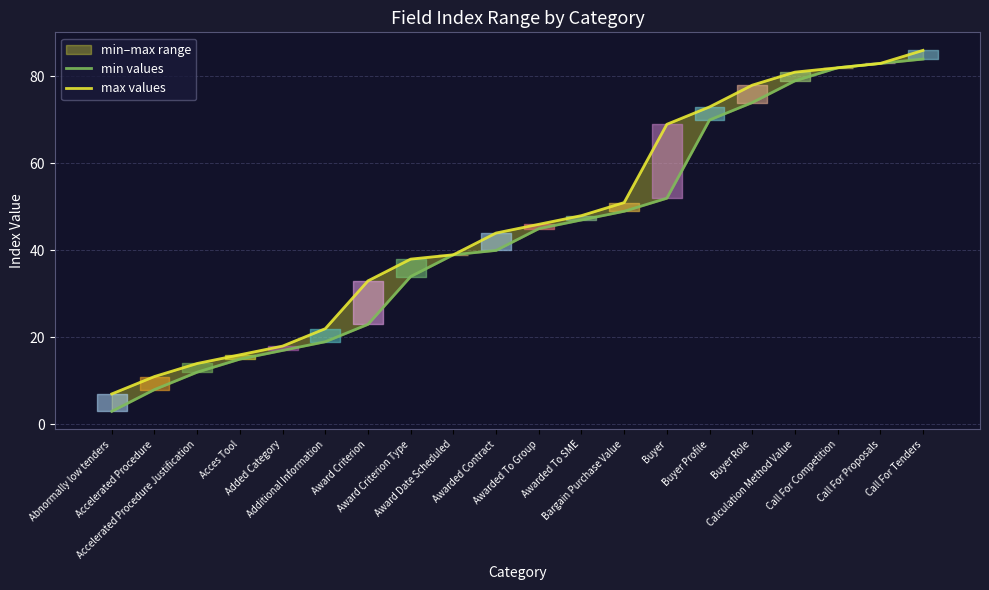

At which category is the sum across all series the highest?

Call For Tenders